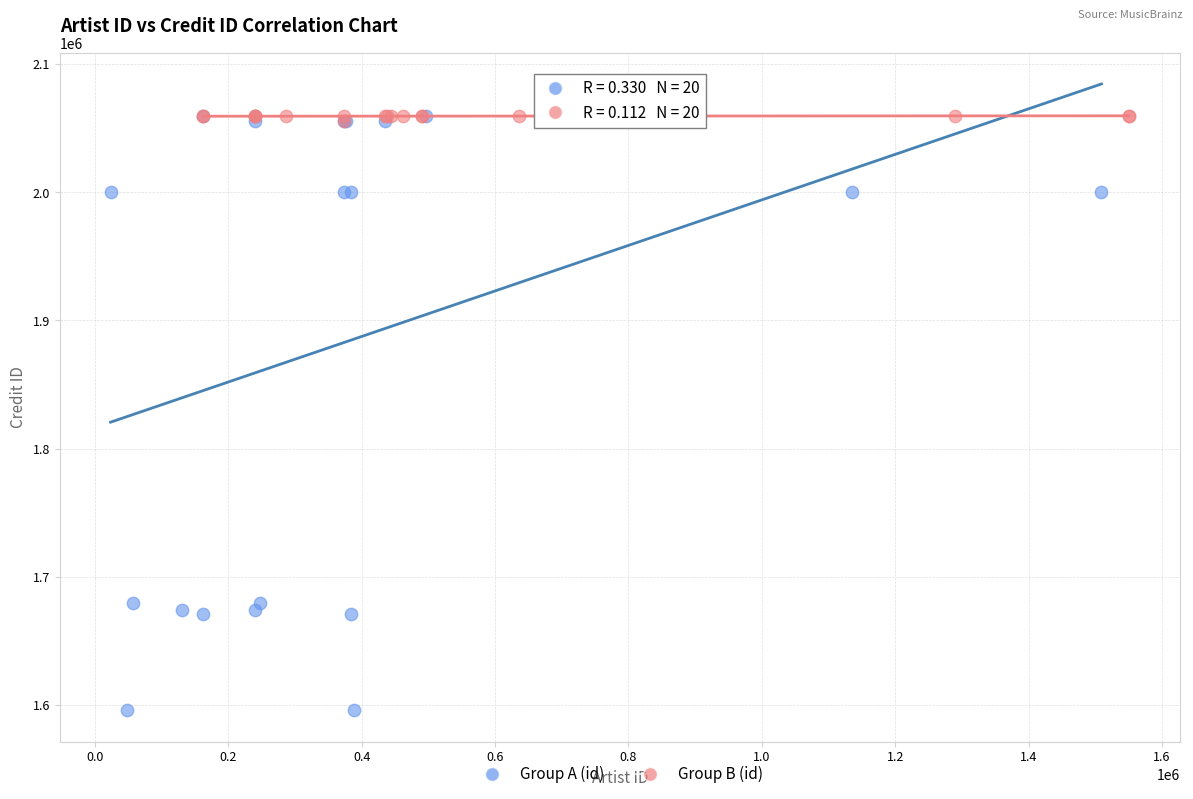

Which series has the widest spread of Y values?

Group A (id)